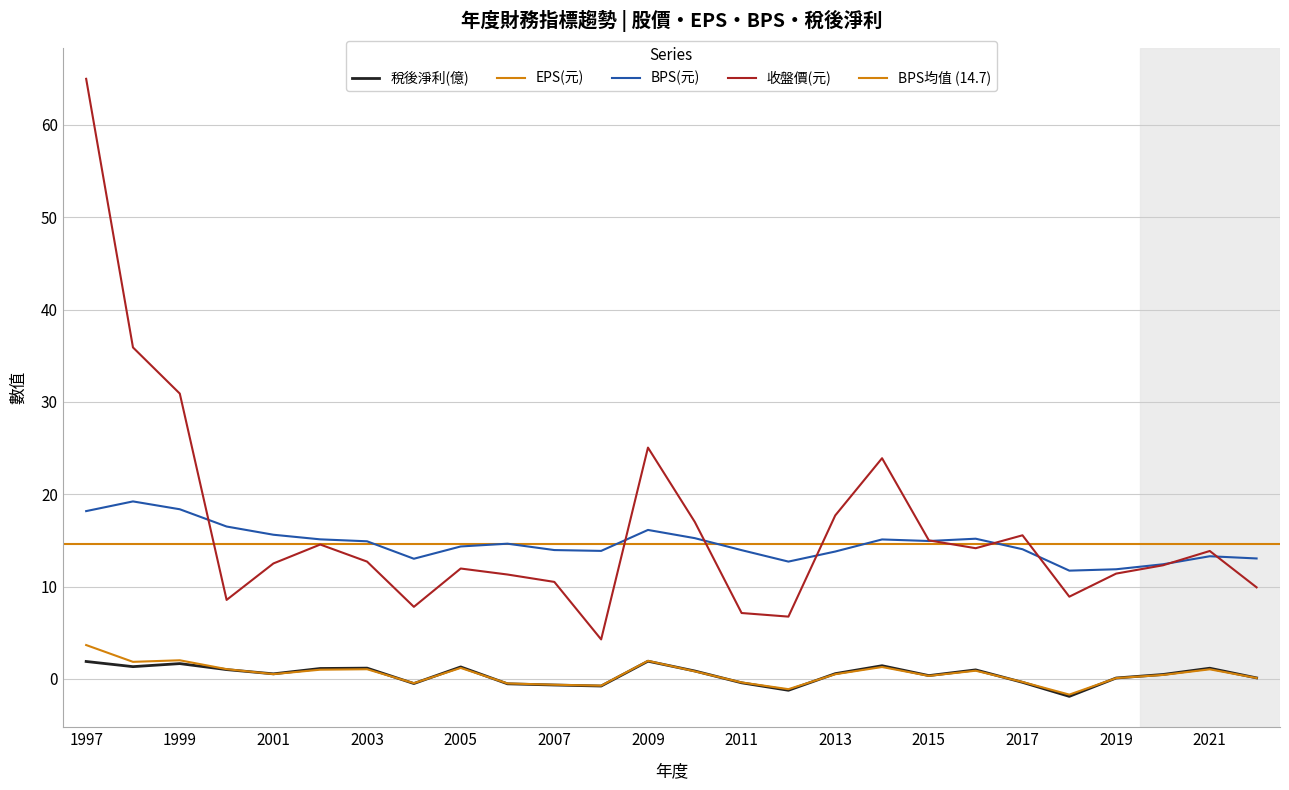

True or false: BPS(元) and 稅後淨利(億) intersect in this chart.

False